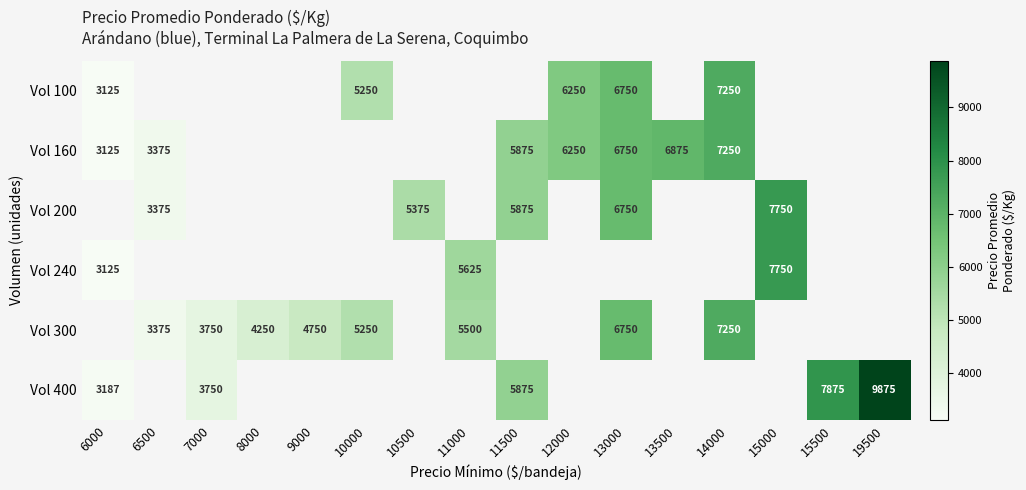

What is the difference between the maximum and minimum values in the Vol 160 series?

4125.0